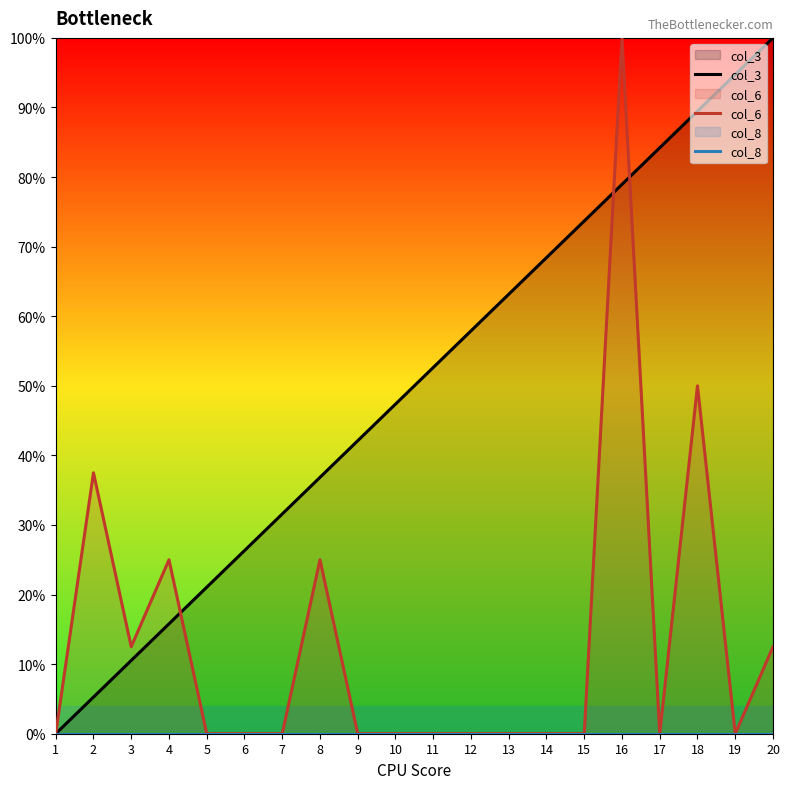

What is the difference between the maximum and minimum values in the col_3 series?

100.0